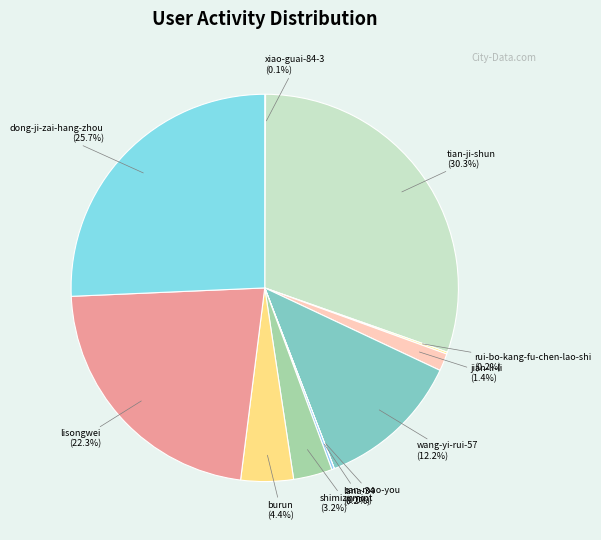

What is the smallest slice in the pie chart?

san-mao-you